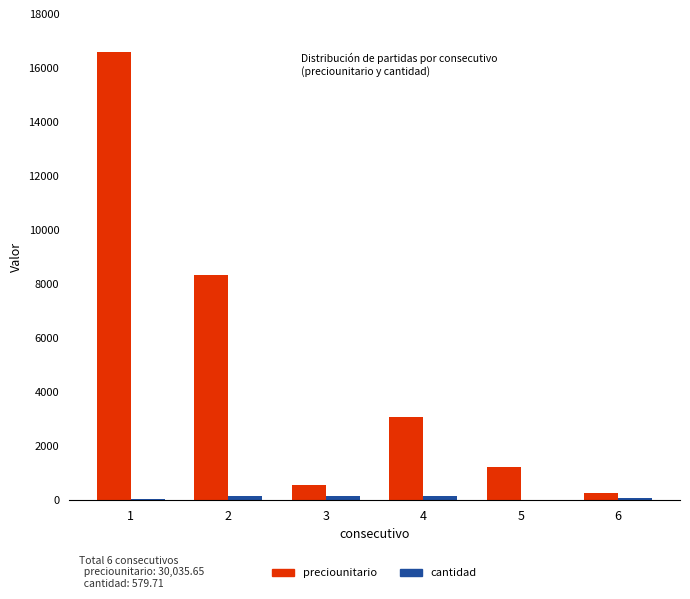

Which series changed the most between 1 and 3?

preciounitario